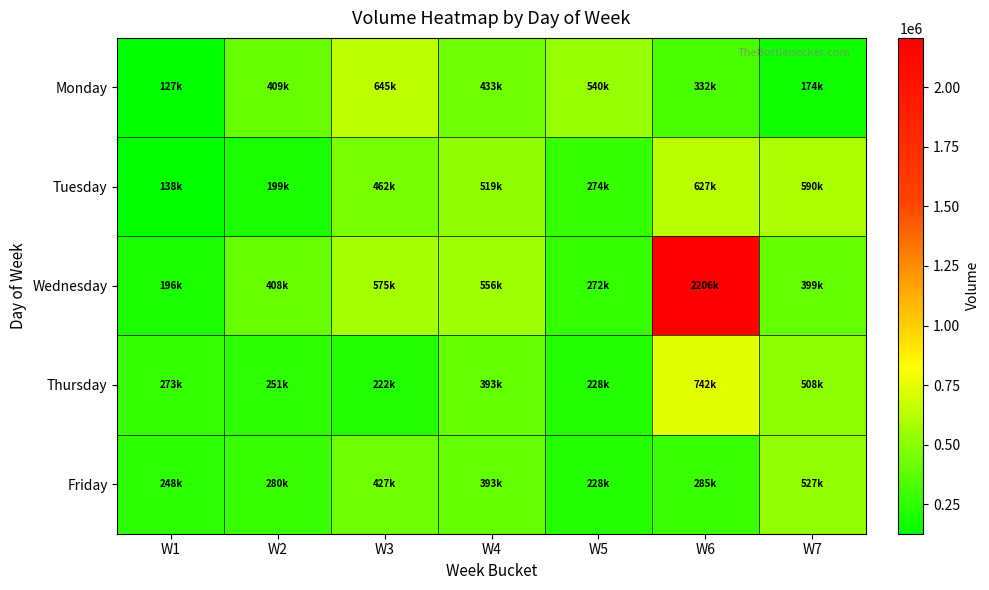

Reading left to right, transcribe all the data shown in this chart.

Monday: W1=127067	W2=409935	W3=645312	W4=433414	W5=540310	W6=332420	W7=174485
Tuesday: W1=138636	W2=199116	W3=462085	W4=519599	W5=274893	W6=627700	W7=590420
Wednesday: W1=196577	W2=408001	W3=575891	W4=556664	W5=272509	W6=2206053	W7=399886
Thursday: W1=273731	W2=251145	W3=222490	W4=393870	W5=228178	W6=742757	W7=508689
Friday: W1=248507	W2=280451	W3=427935	W4=393870	W5=228178	W6=285978	W7=527736